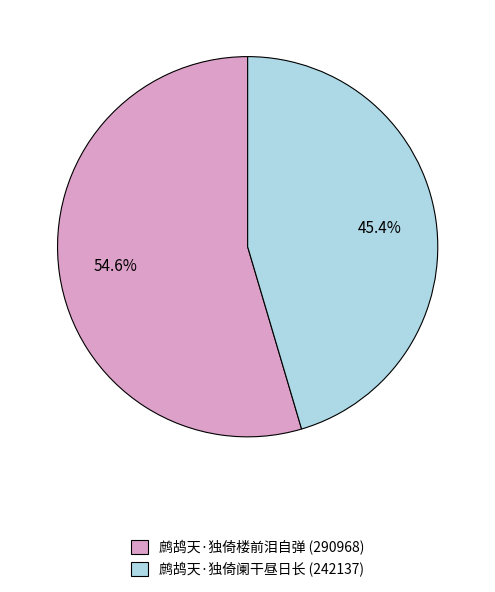

What percentage is the 鹧鸪天·独倚楼前泪自弹 slice, to the nearest percent?

55%